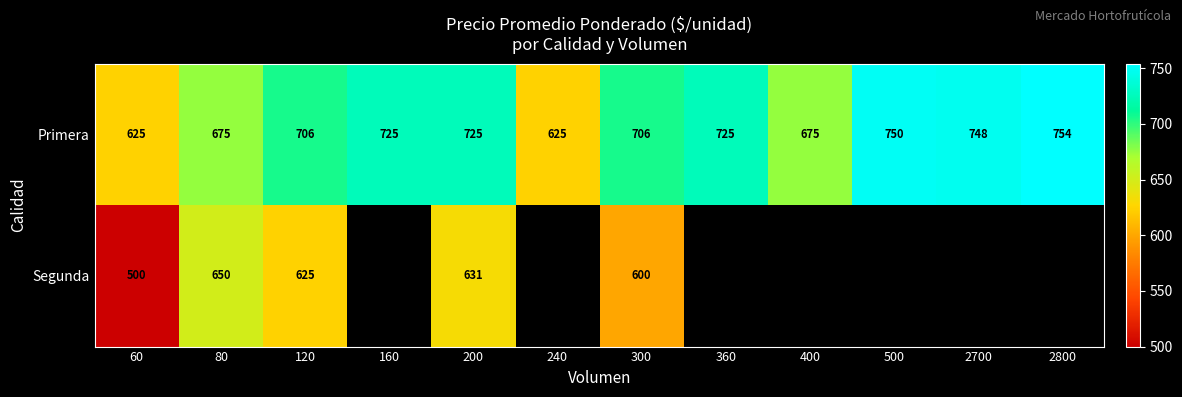

What is the total value across all series at 120?

1331